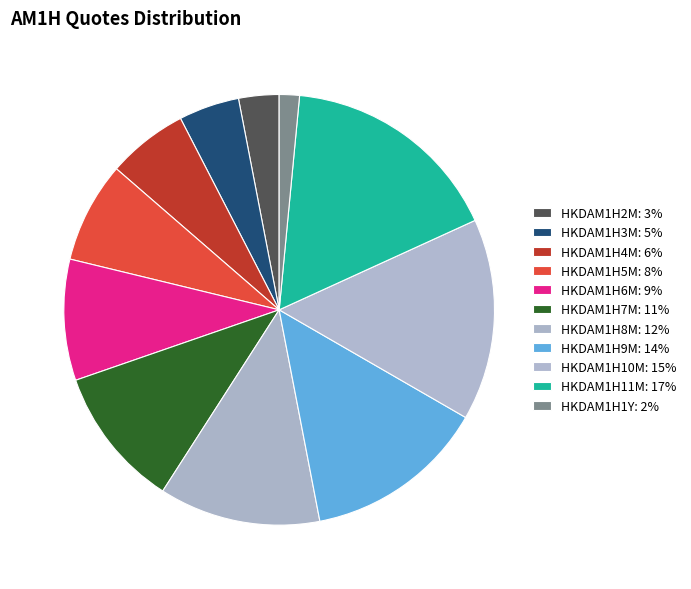

What is the smallest slice in the pie chart?

HKDAM1H1Y